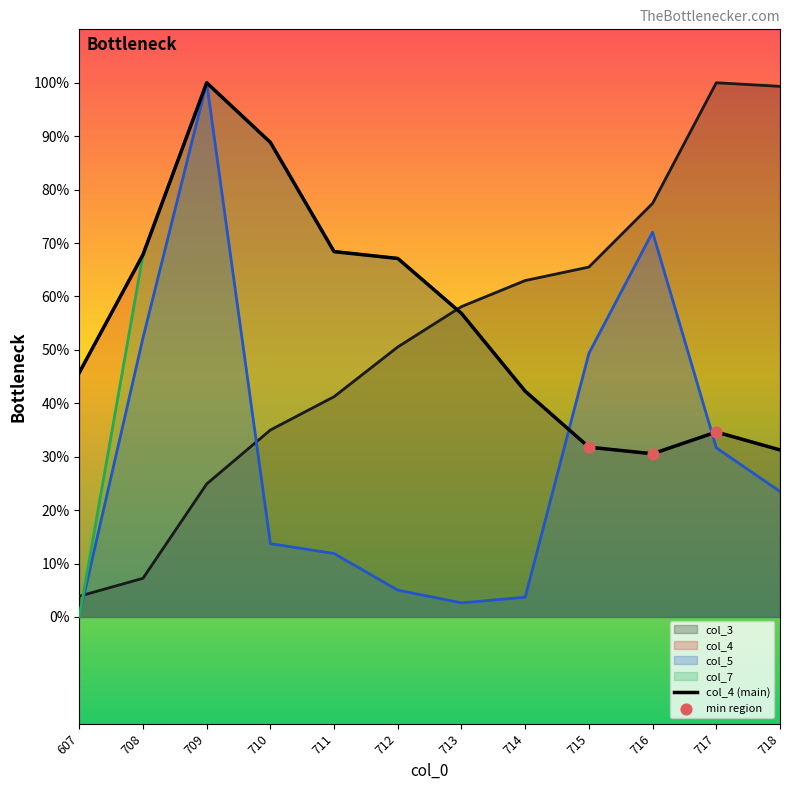

True or false: col_3 and col_5 cross at least once.

True